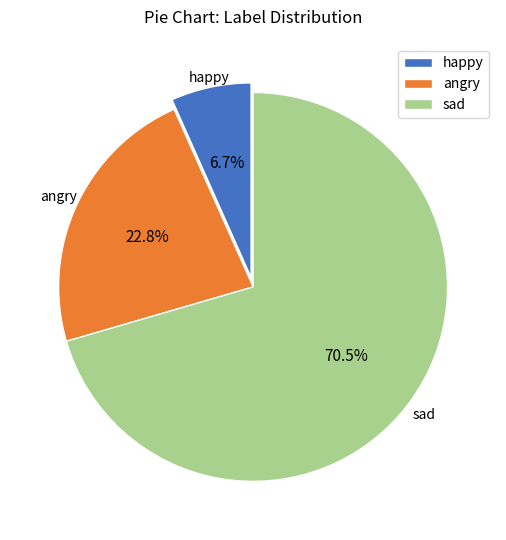

To the nearest percent, what portion does happy represent?

7%